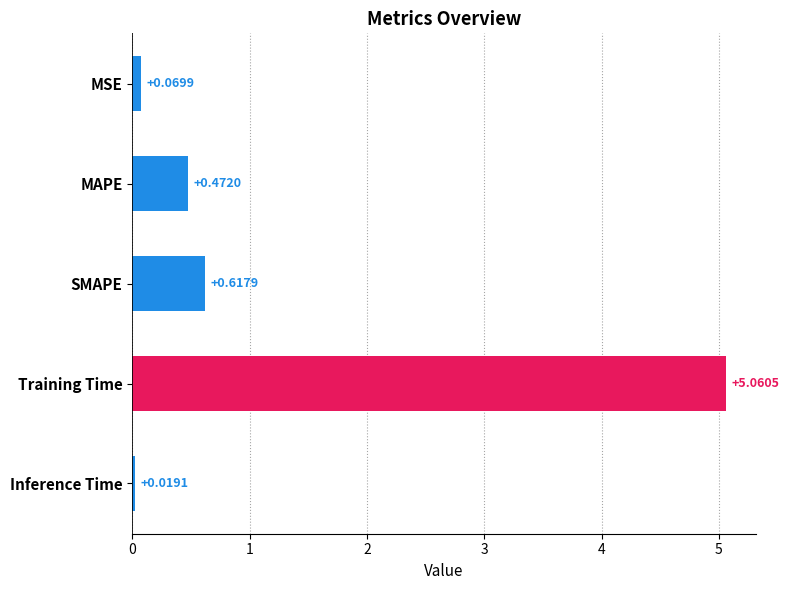

Rank the categories by value from lowest to highest.

Inference Time, MSE, MAPE, SMAPE, Training Time